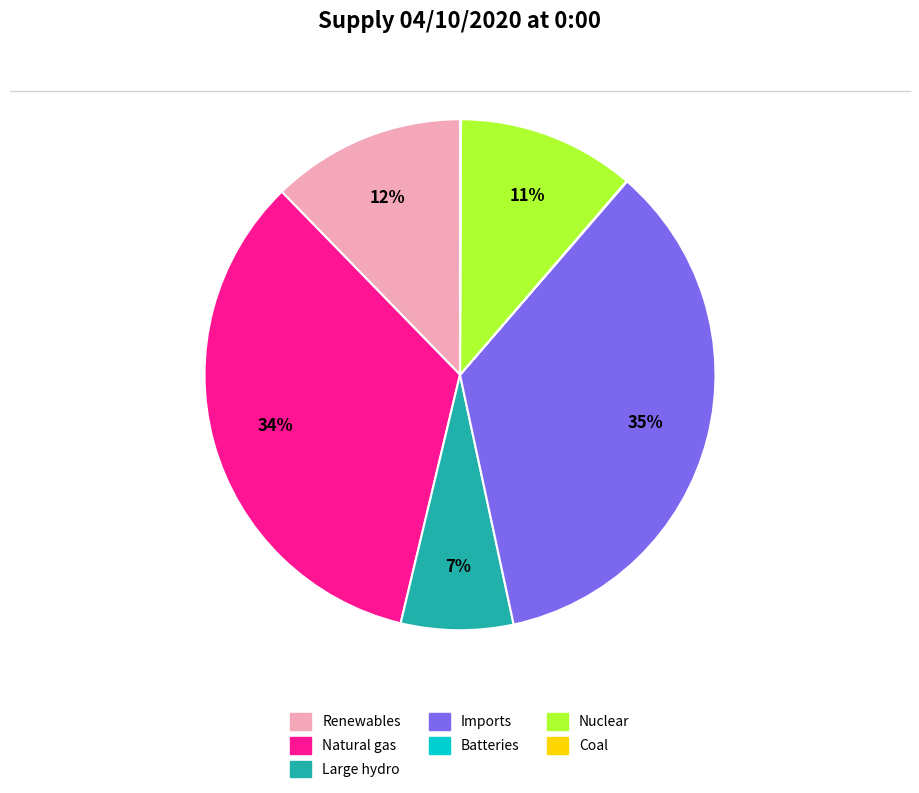

Approximately how many times larger is the value at Natural gas compared to Renewables?

2.8